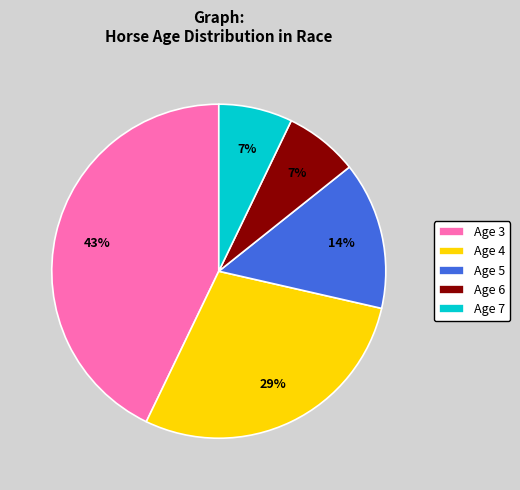

To the nearest percent, what percentage of the pie is Age 7?

7%